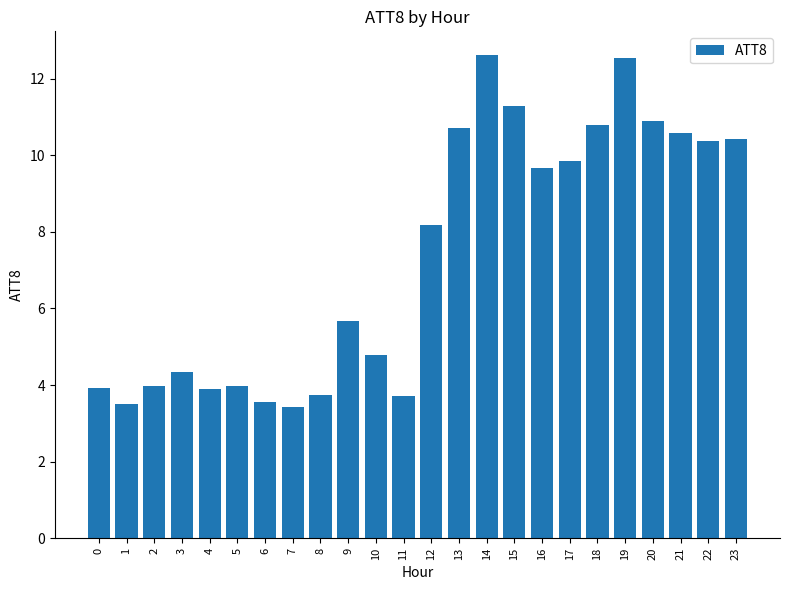

Reading left to right, extract all data points from this chart.

0=3.9	1=3.5	2=4.0	3=4.4	4=3.9	5=4.0	6=3.5	7=3.4	8=3.7	9=5.7	10=4.8	11=3.7	12=8.2	13=10.7	14=12.6	15=11.3	16=9.7	17=9.9	18=10.8	19=12.5	20=10.9	21=10.6	22=10.4	23=10.4